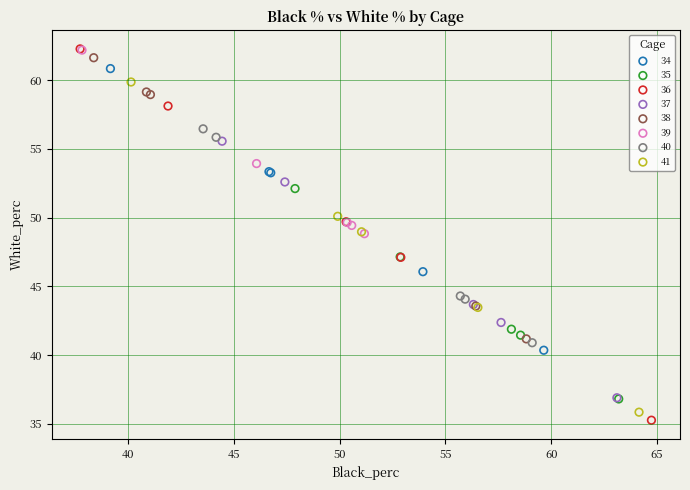

Which series has the largest Y range (max minus min)?

36